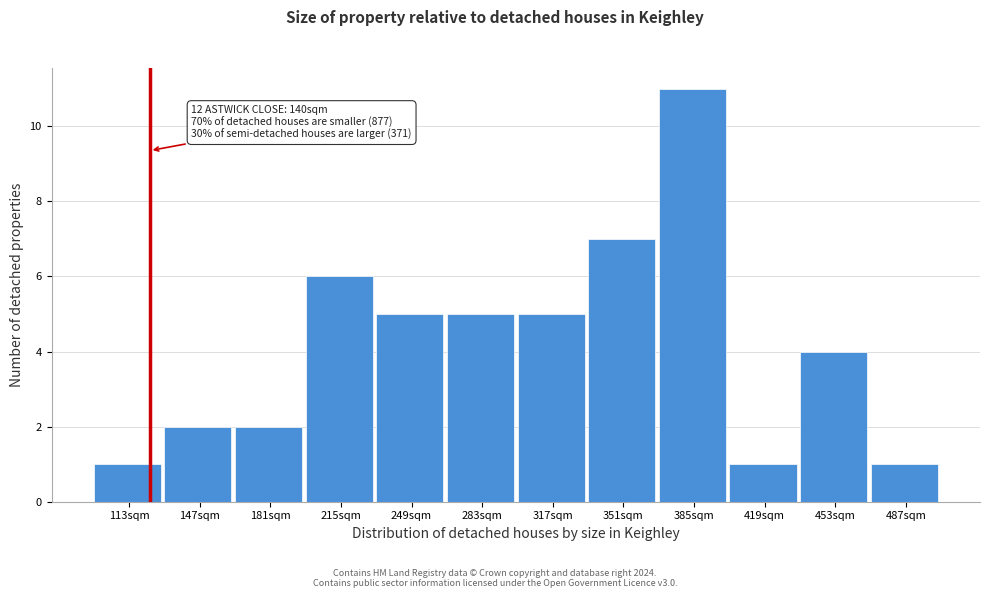

Reading left to right, extract all data points from this chart.

113sqm=1	147sqm=2	181sqm=2	215sqm=6	249sqm=5	283sqm=5	317sqm=5	351sqm=7	385sqm=11	419sqm=1	453sqm=4	487sqm=1